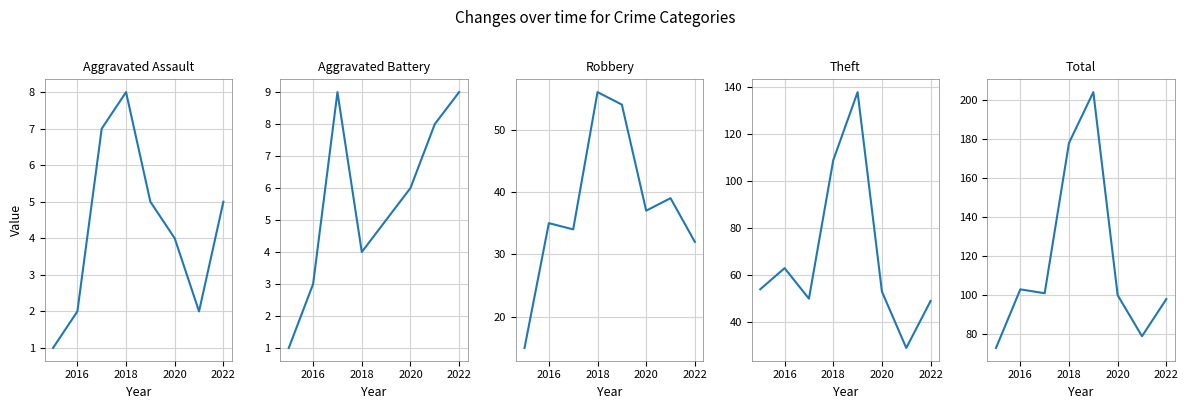

True or false: Total has more than 1 interior local peaks.

True